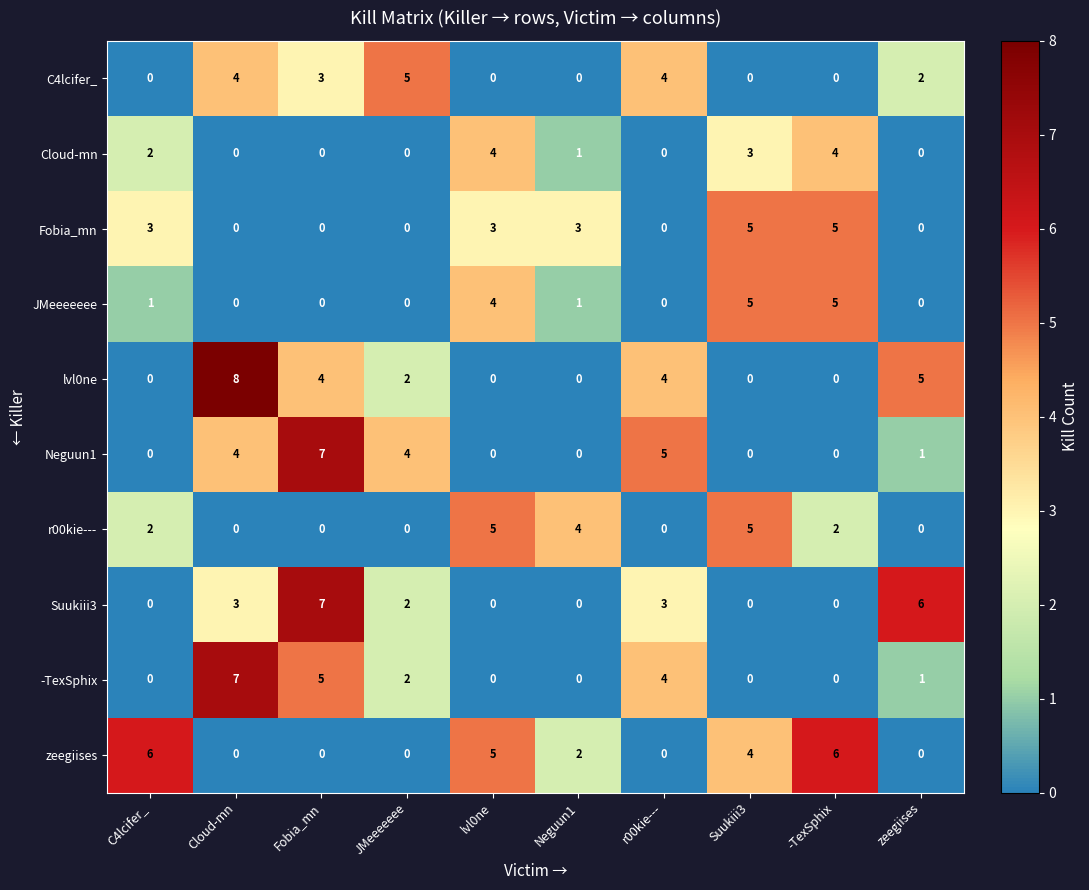

What is the difference between the maximum and second lowest values in the lvl0ne series?

8